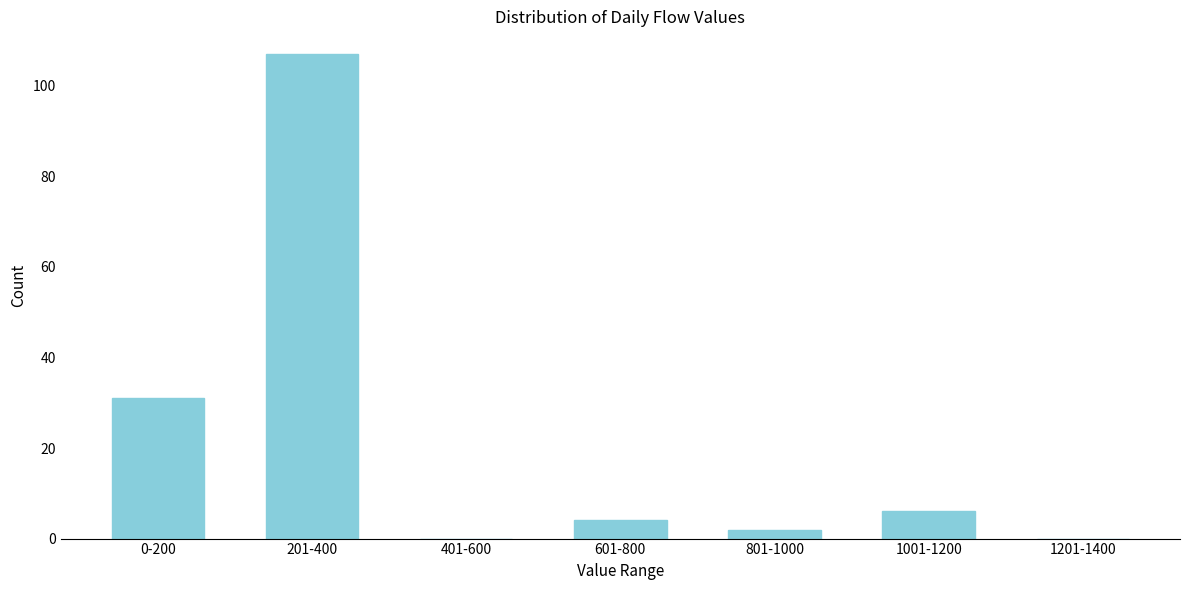

Reading left to right, what are all the values shown in this chart?

0-200=31	201-400=107	401-600=0	601-800=4	801-1000=2	1001-1200=6	1201-1400=0